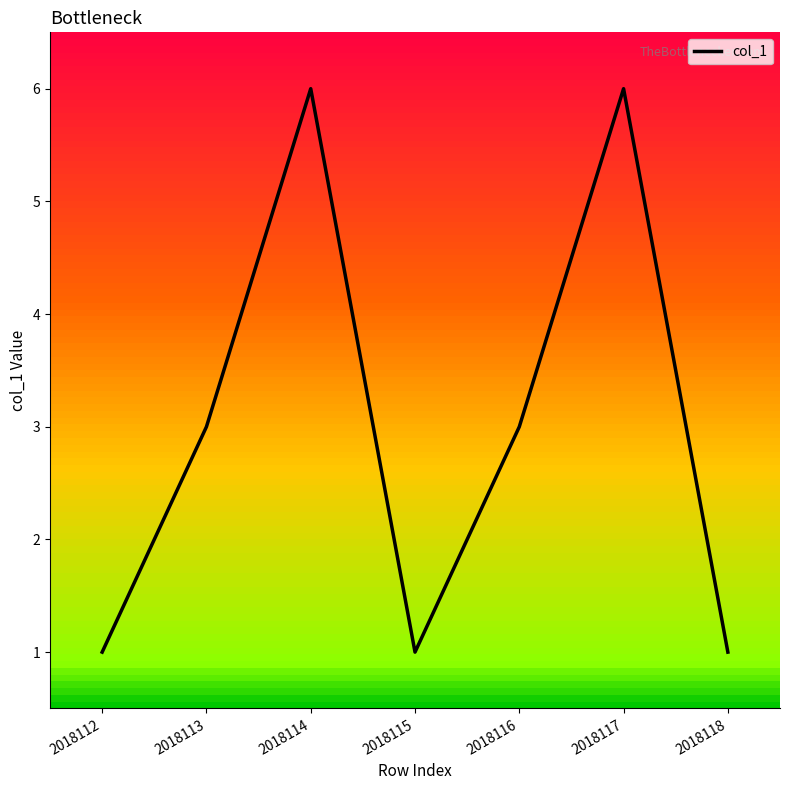

Where does the data first go above 3?

2018114